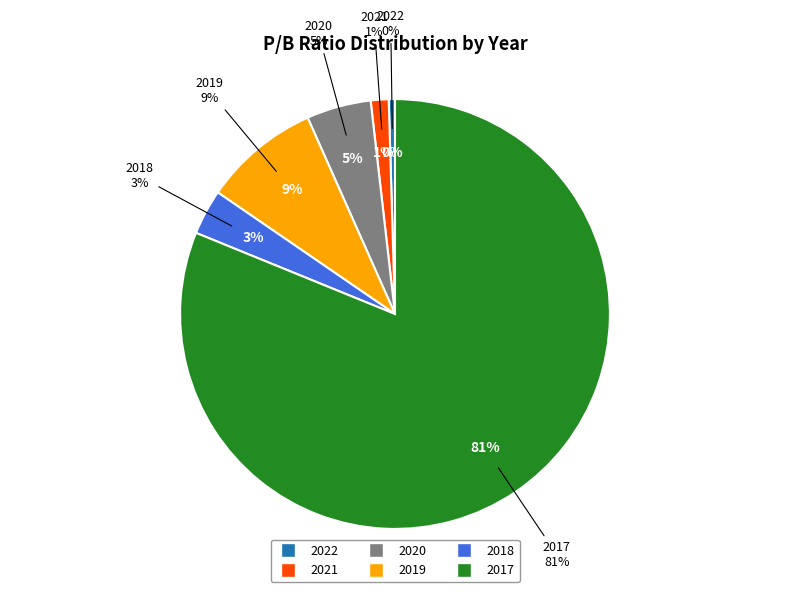

What percentage is the 2018 slice, to the nearest percent?

3%